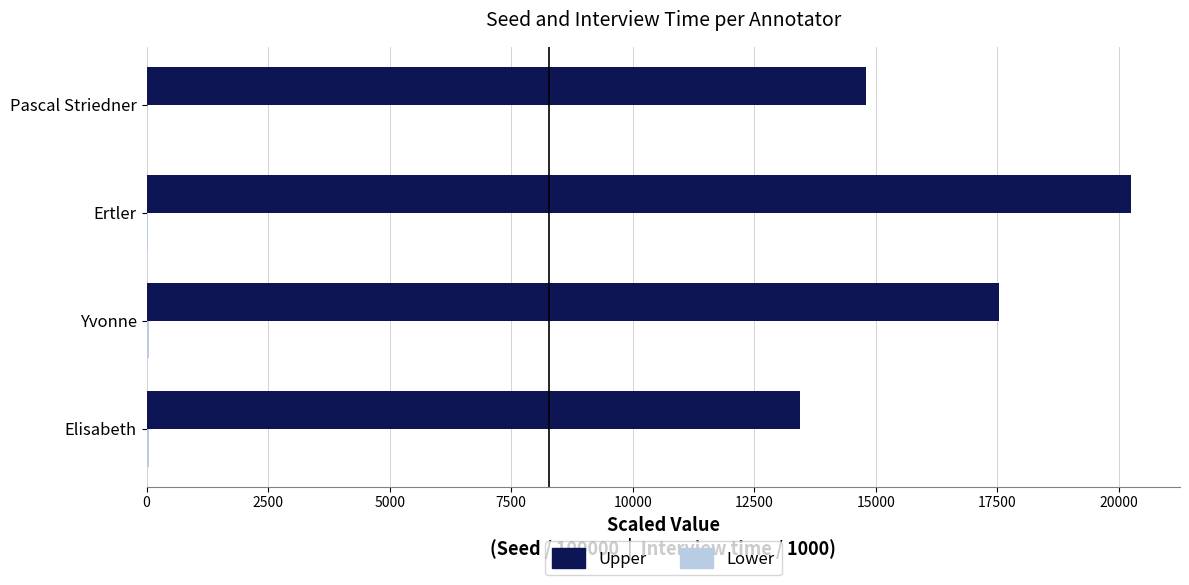

Which series changed the most between Elisabeth and Ertler?

Upper